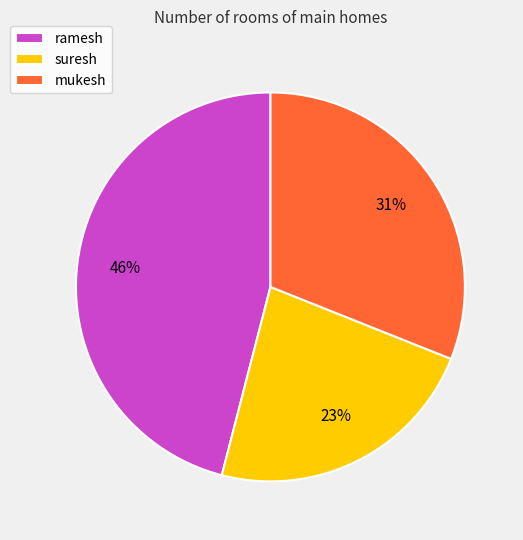

Rank the categories by value from highest to lowest.

ramesh, mukesh, suresh